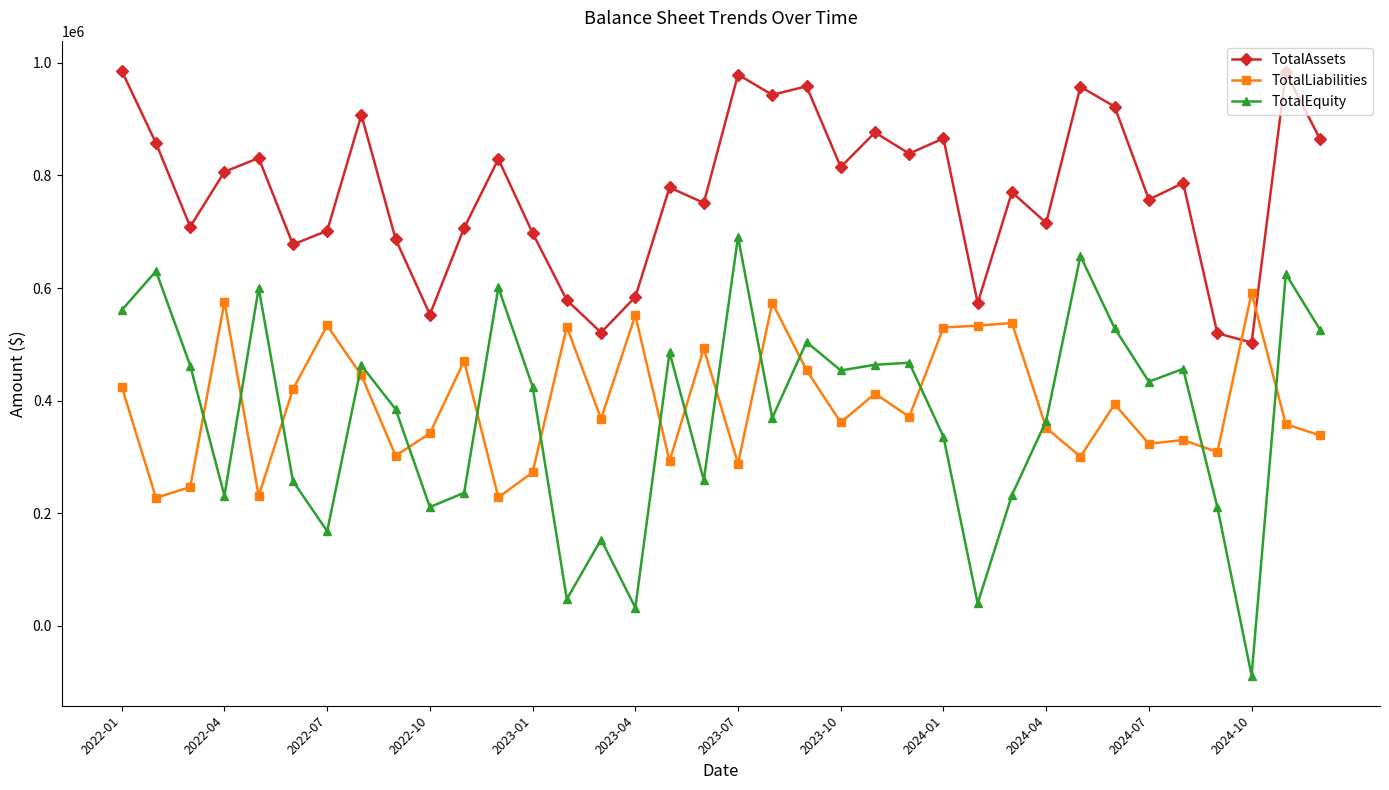

How many values in the TotalAssets series exceed 786521?

18